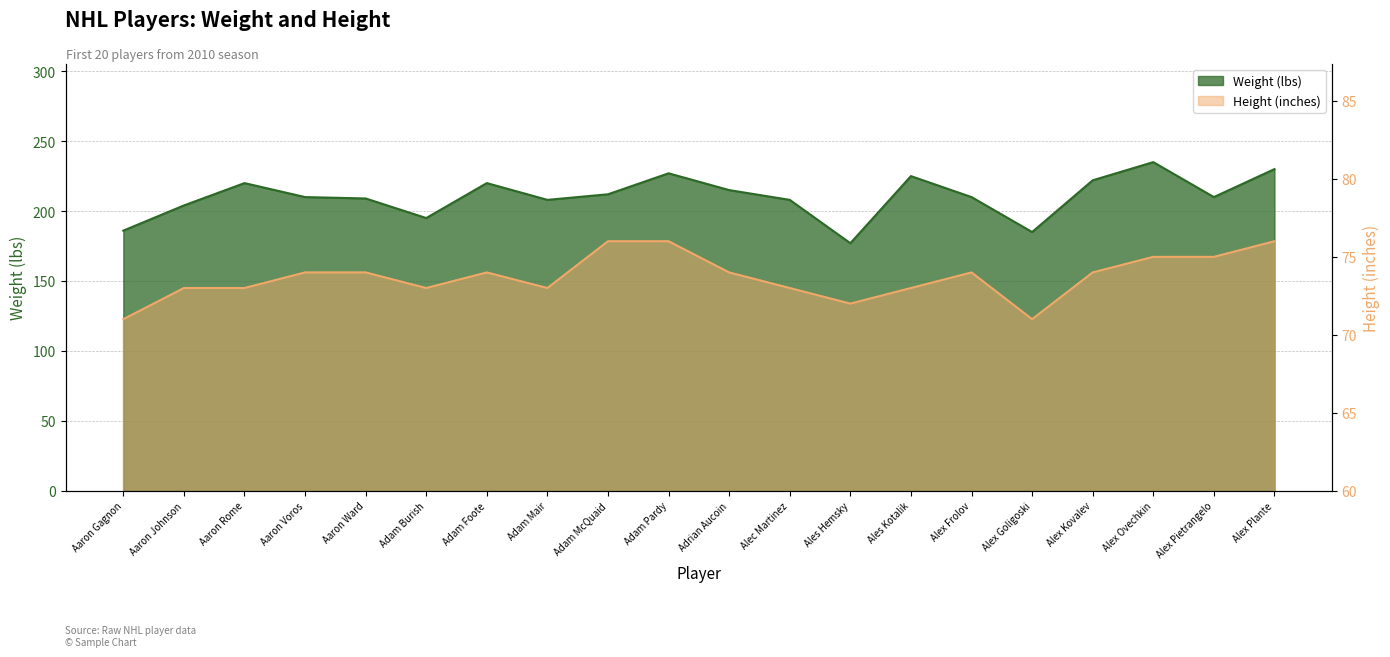

What is the difference between the highest and lowest values at Alex Ovechkin?

160